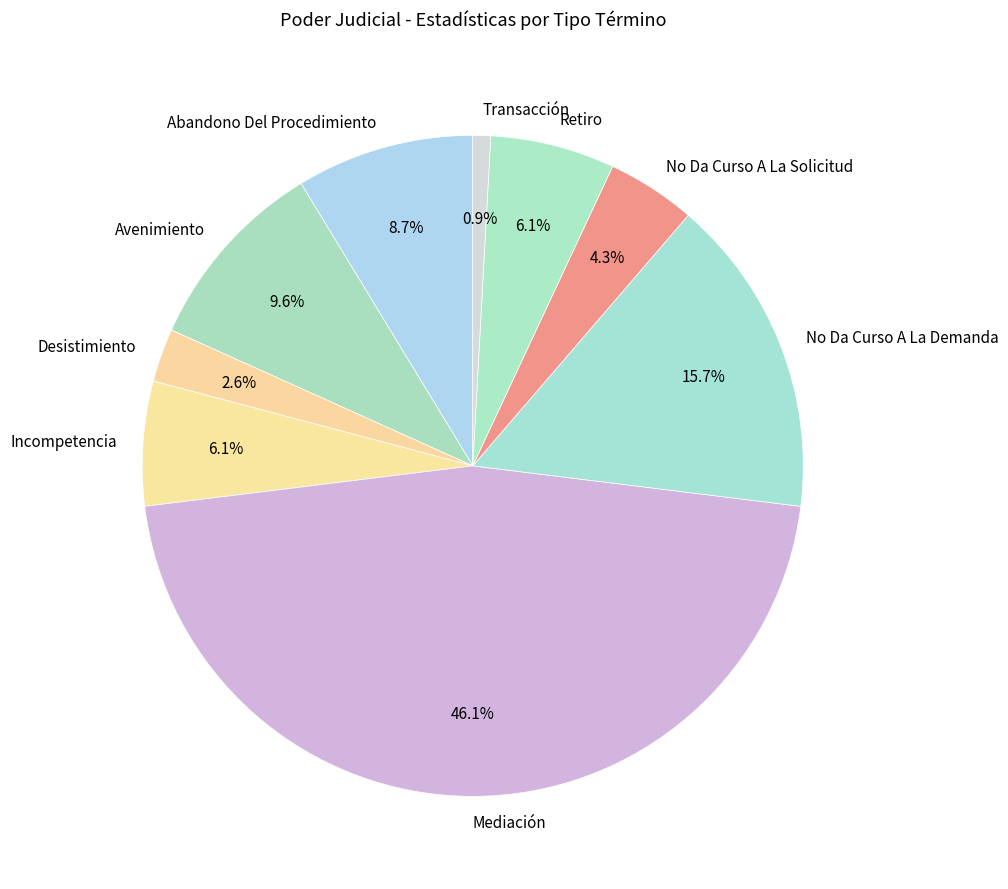

True or false: Retiro accounts for 13% of the total.

False